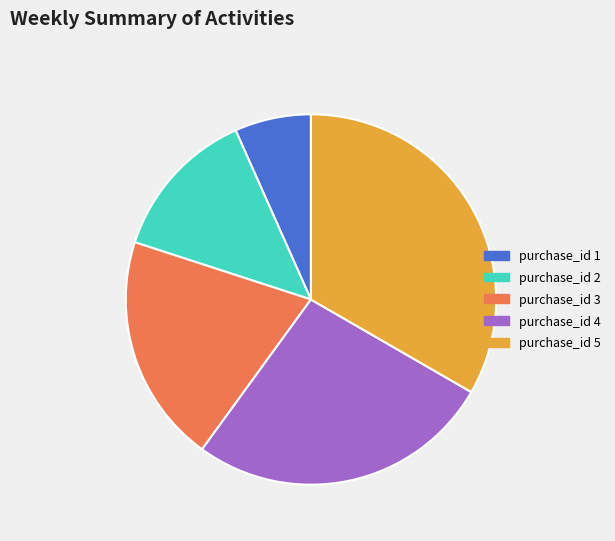

Which has a higher value, purchase_id 5 or purchase_id 2?

purchase_id 5